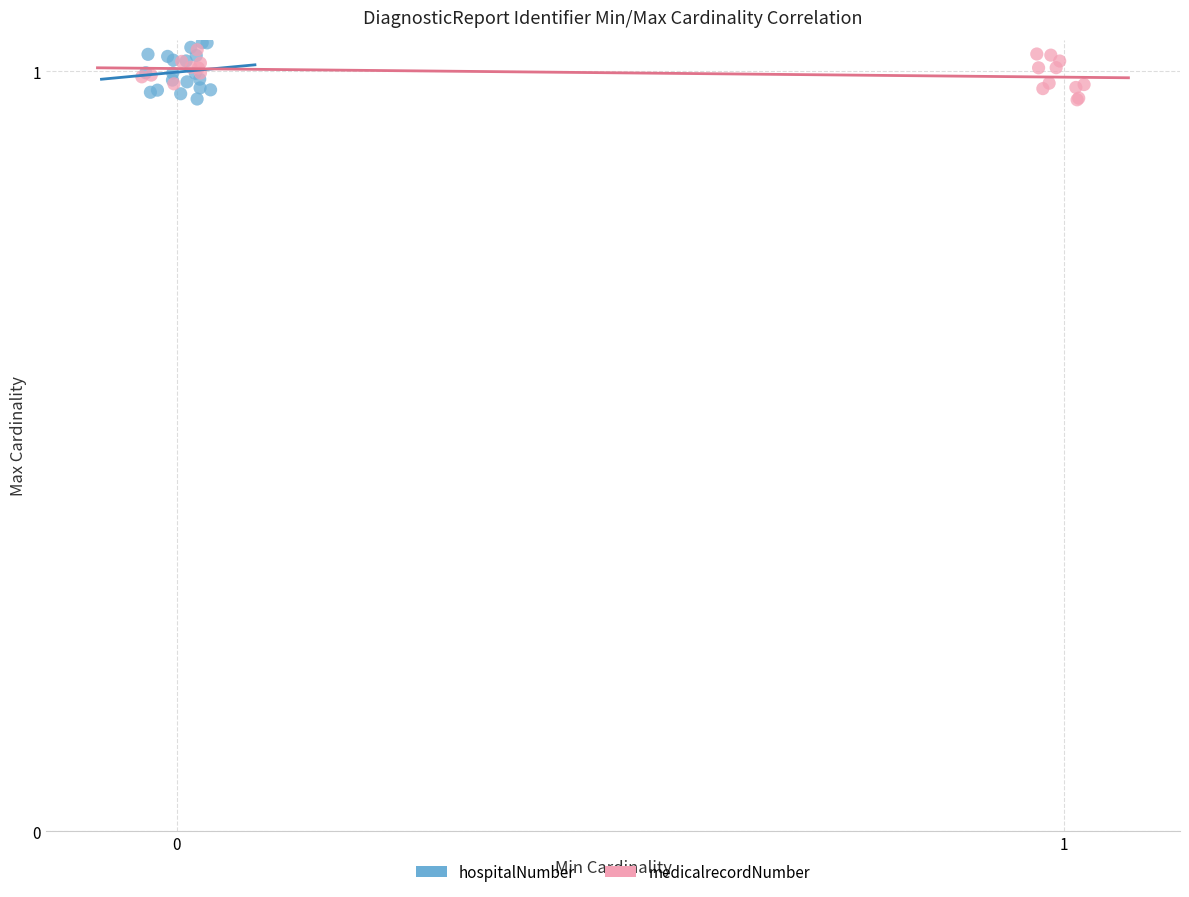

What are all the series names shown in the legend?

hospitalNumber, medicalrecordNumber